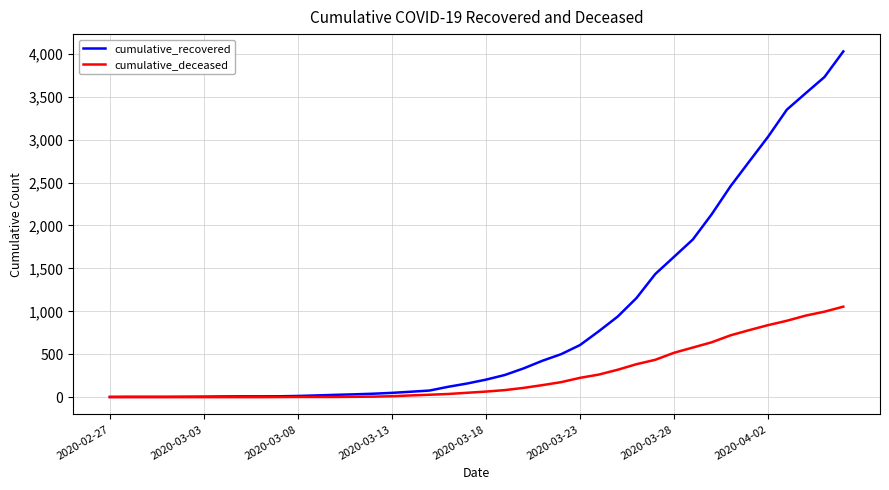

Which series has the largest total across all categories?

cumulative_recovered